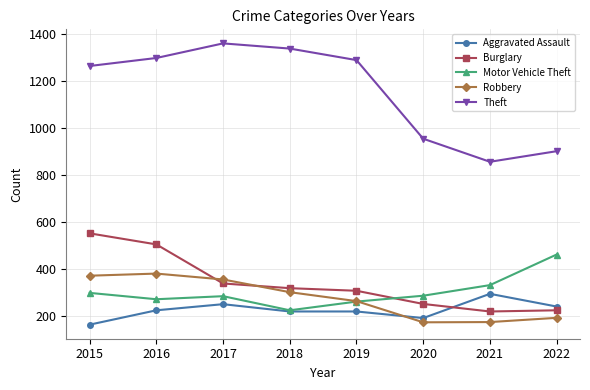

What is the total value across all series at 2017?

2590